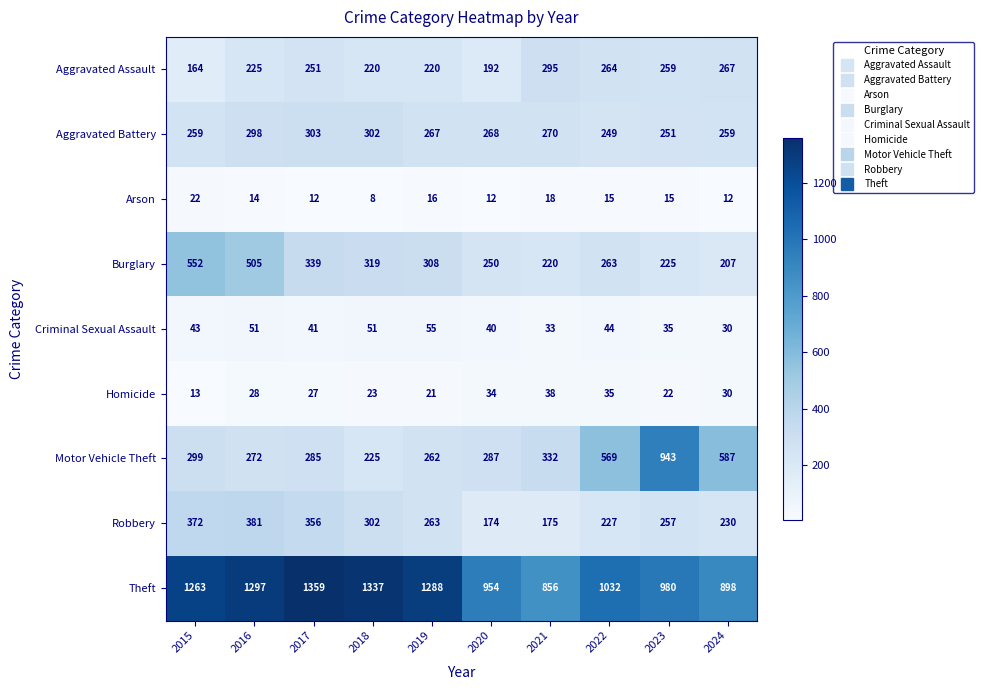

What is the greatest value displayed?

1359